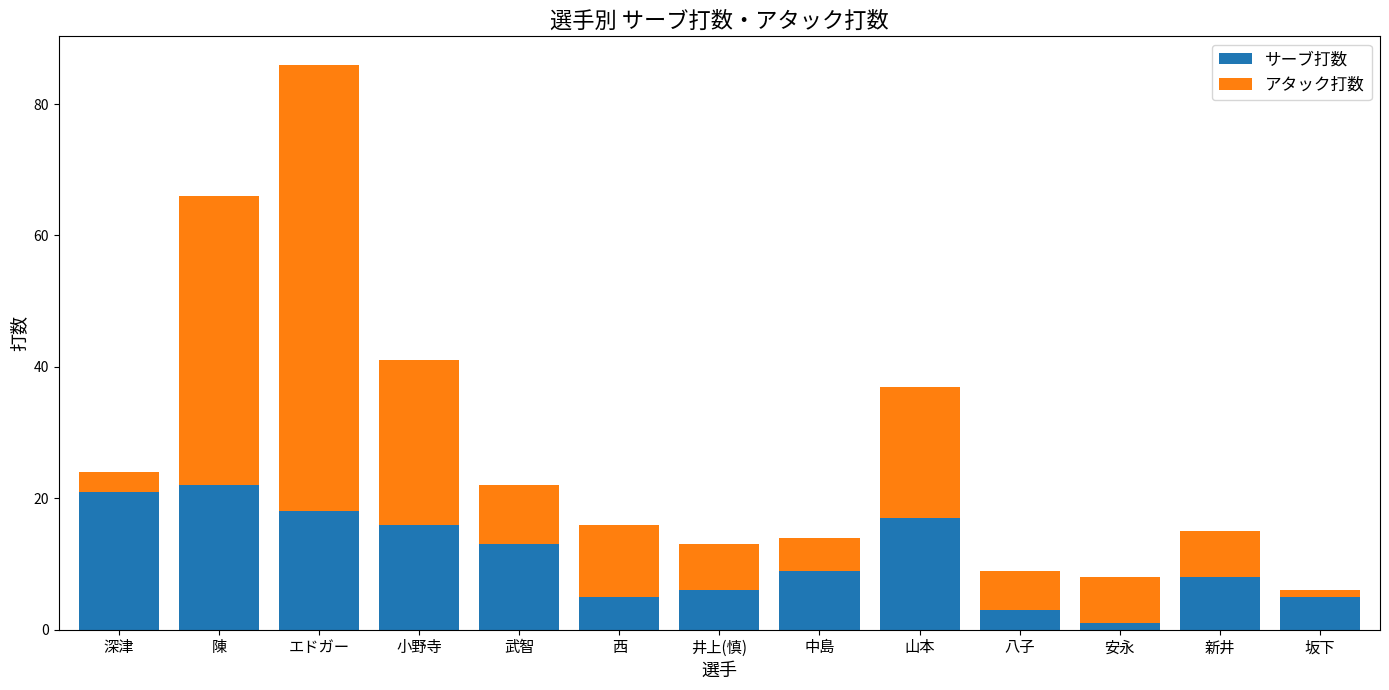

How many categories are shown in the chart?

13